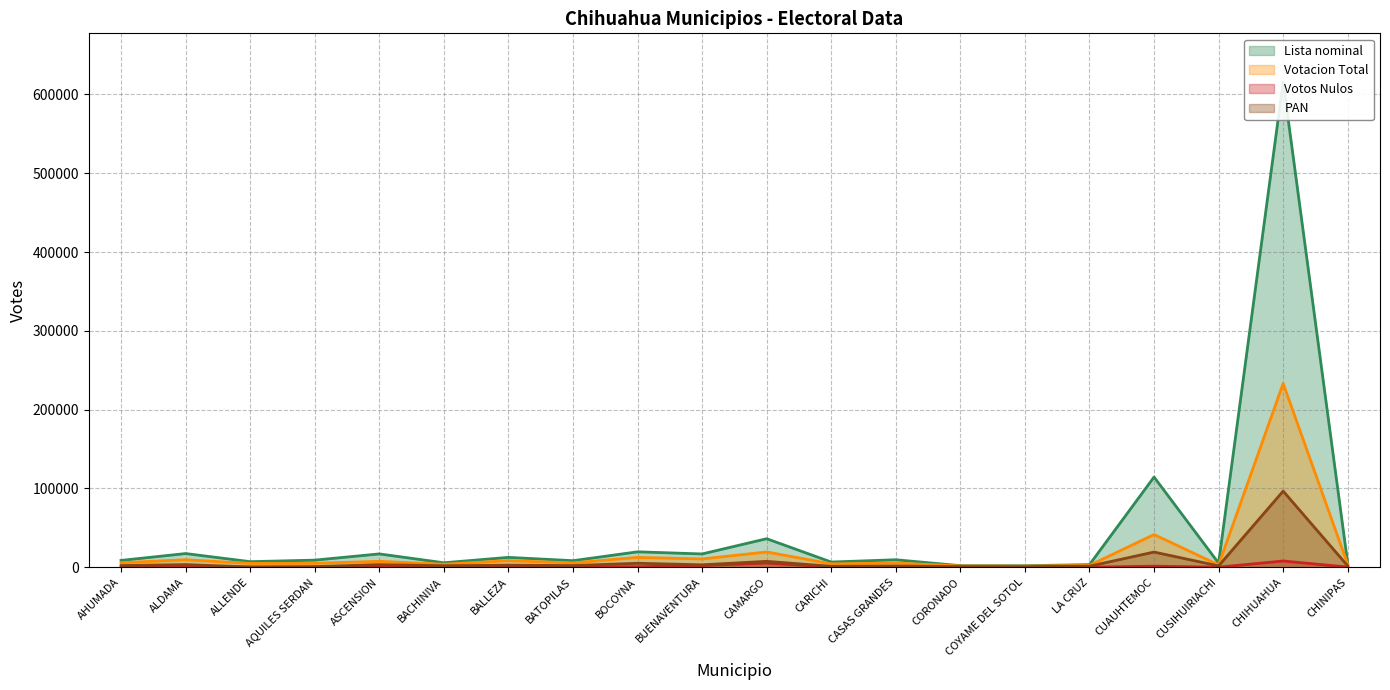

The value of PAN at CASAS GRANDES is 390. True or false?

False